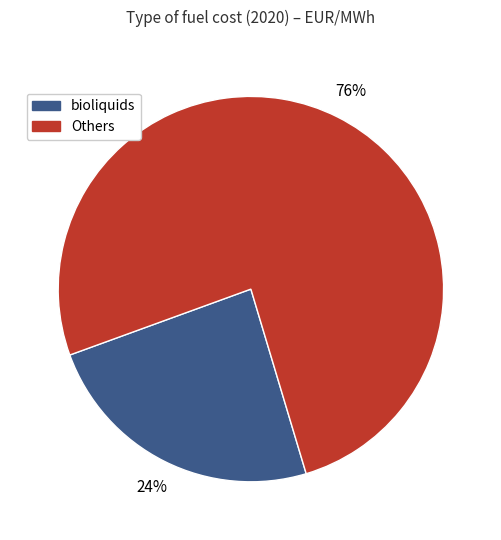

Does any single category account for the majority?

Yes